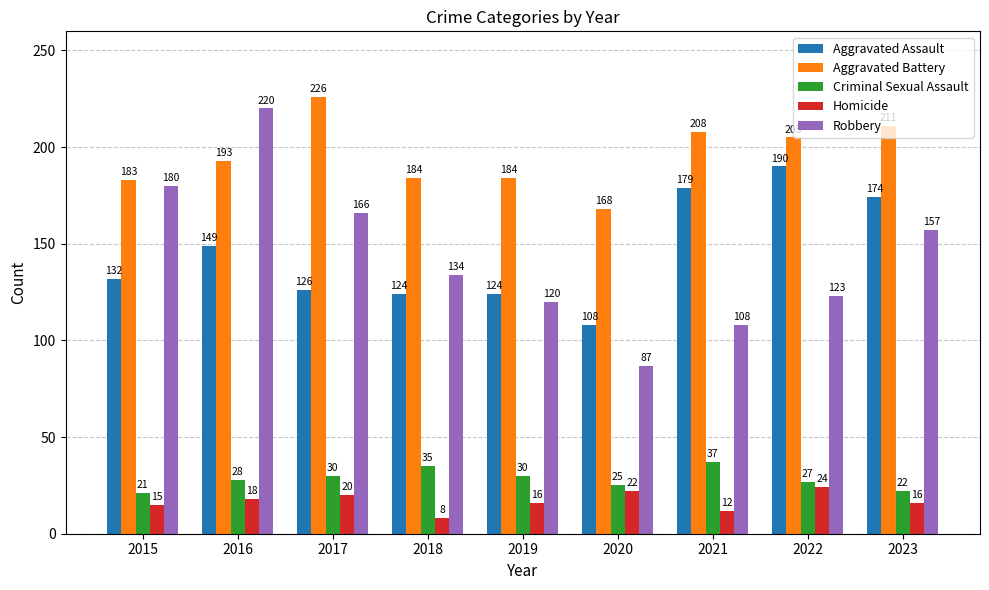

How many data points in Robbery are less than 134?

4